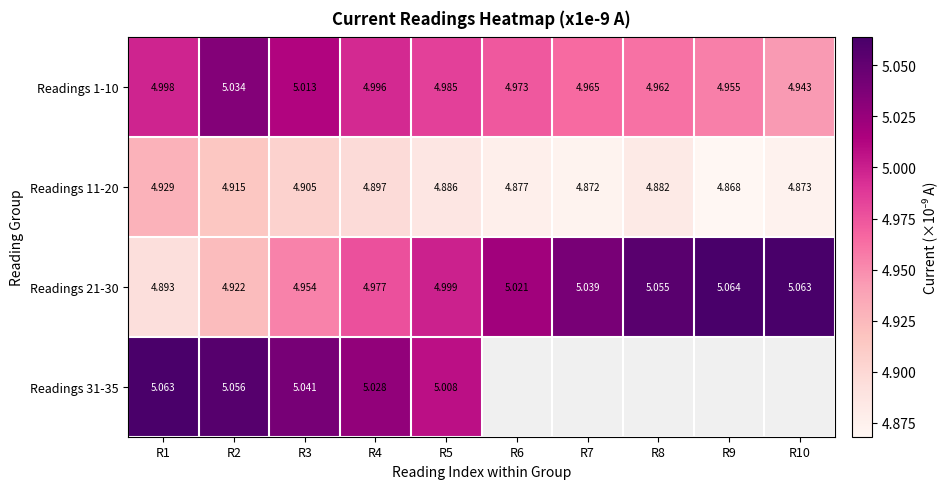

What is the spread (max minus min) of values at R1?

0.2